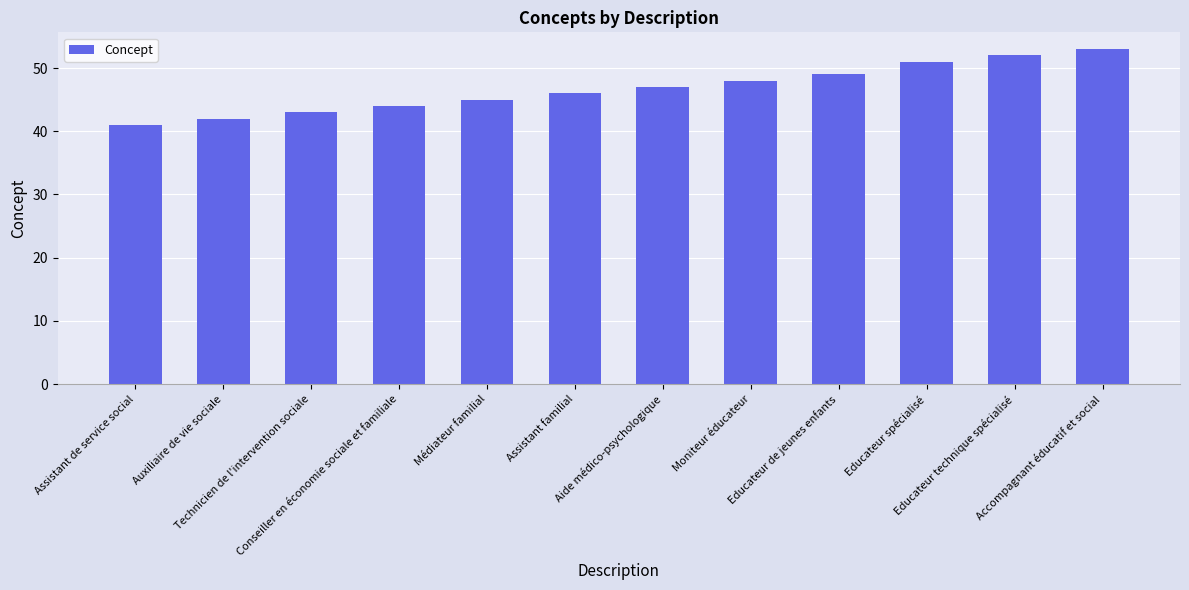

What is the average value?

47